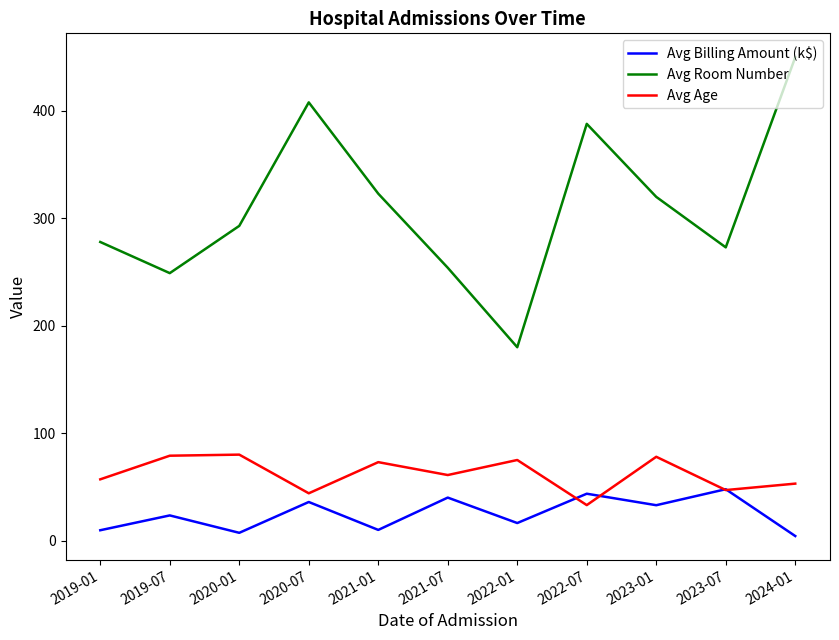

Between 2019-07 and 2023-01, which series saw the biggest shift?

Avg Room Number